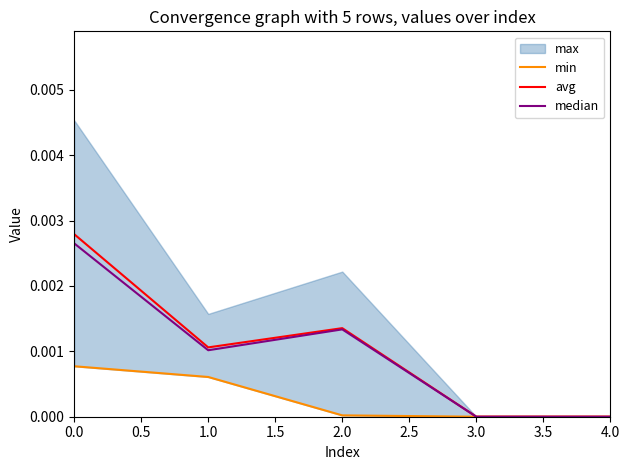

True or false: avg has more than 0 interior local peaks.

True